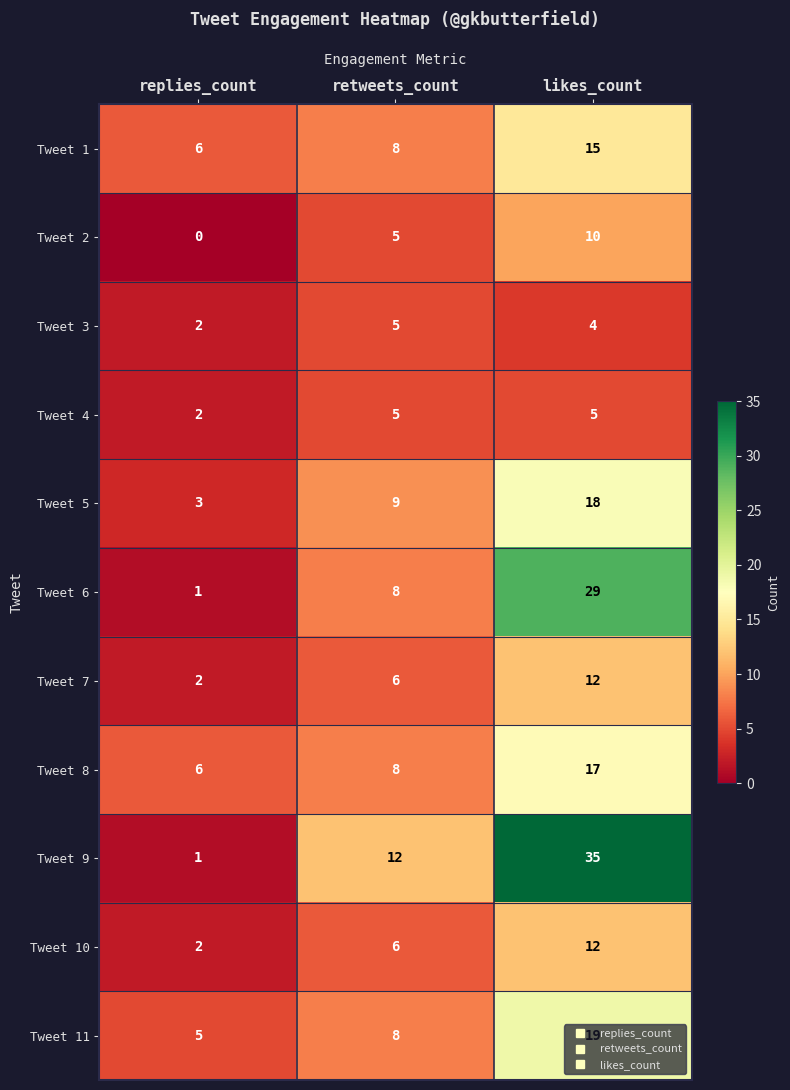

What is the sum of all Tweet 10 values?

20